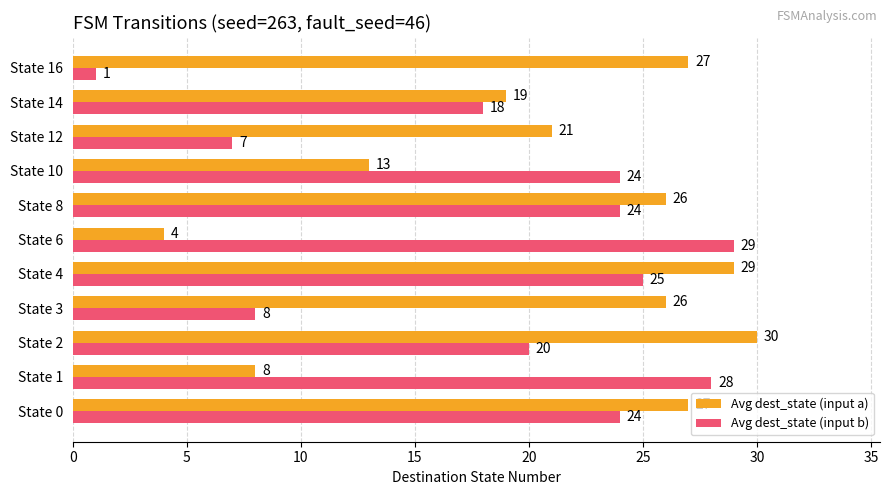

What value does the Avg dest_state (input b) series have at State 0?

24